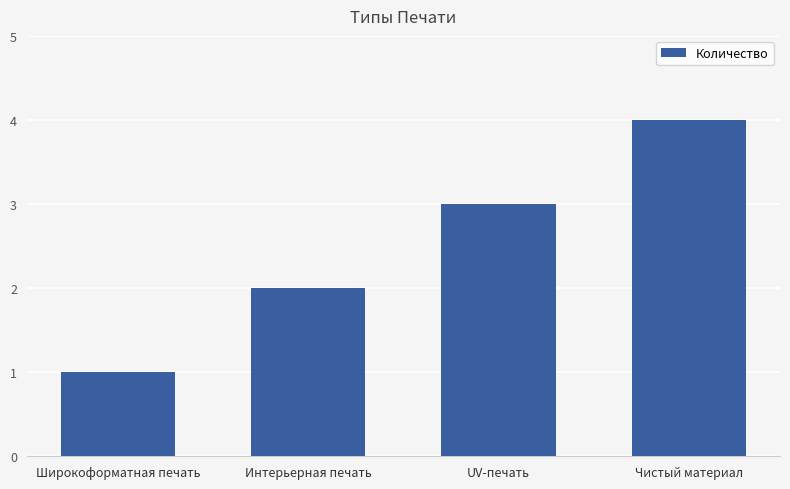

The value at Широкоформатная печать is 2. True or false?

False